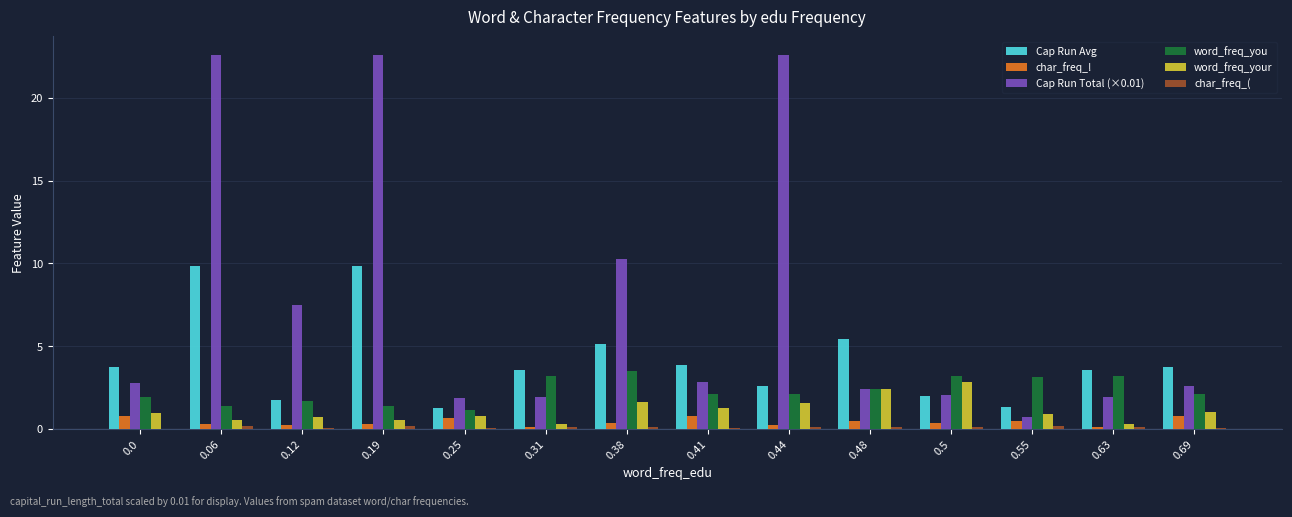

What is the highest value of the word_freq_you series?

3.5